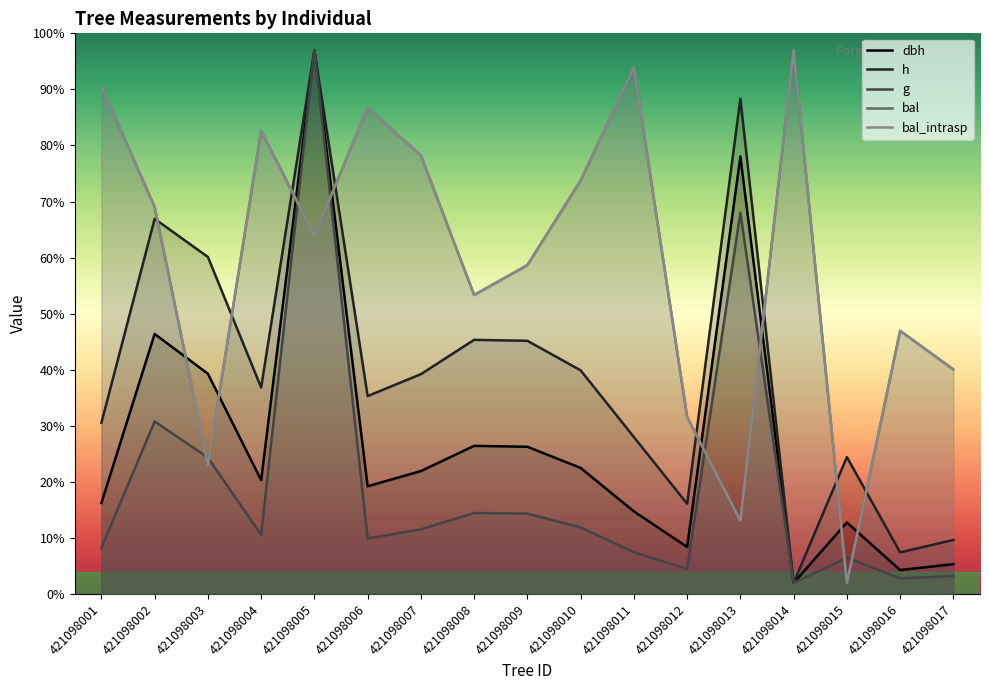

Which series has the largest range (max minus min)?

dbh